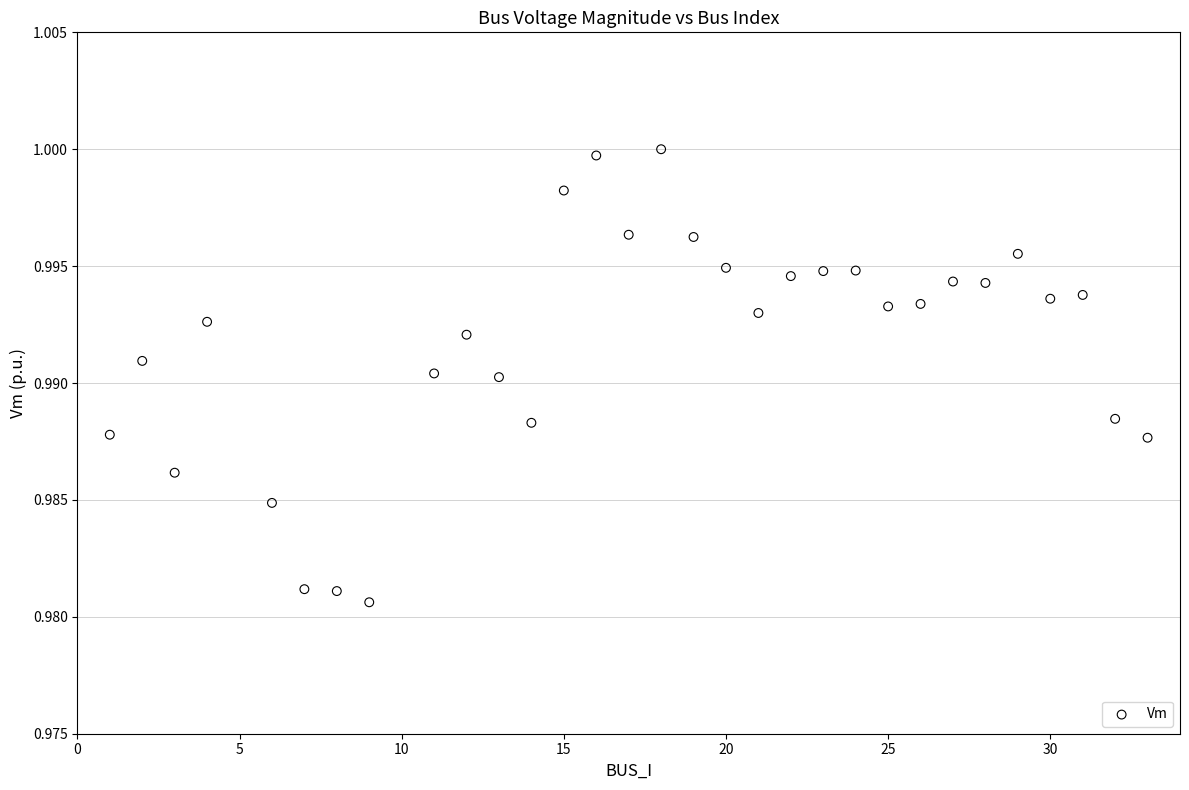

What is the range of X values (max minus min)?

32.0